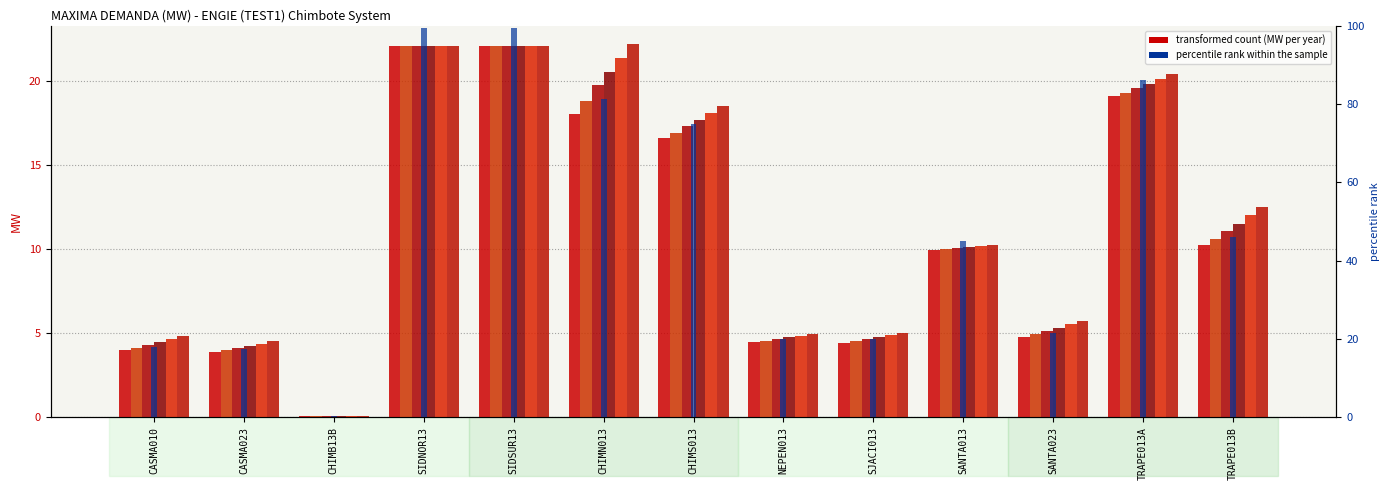

True or false: 2025 has a value of 17.0 at TRAPE013B.

False